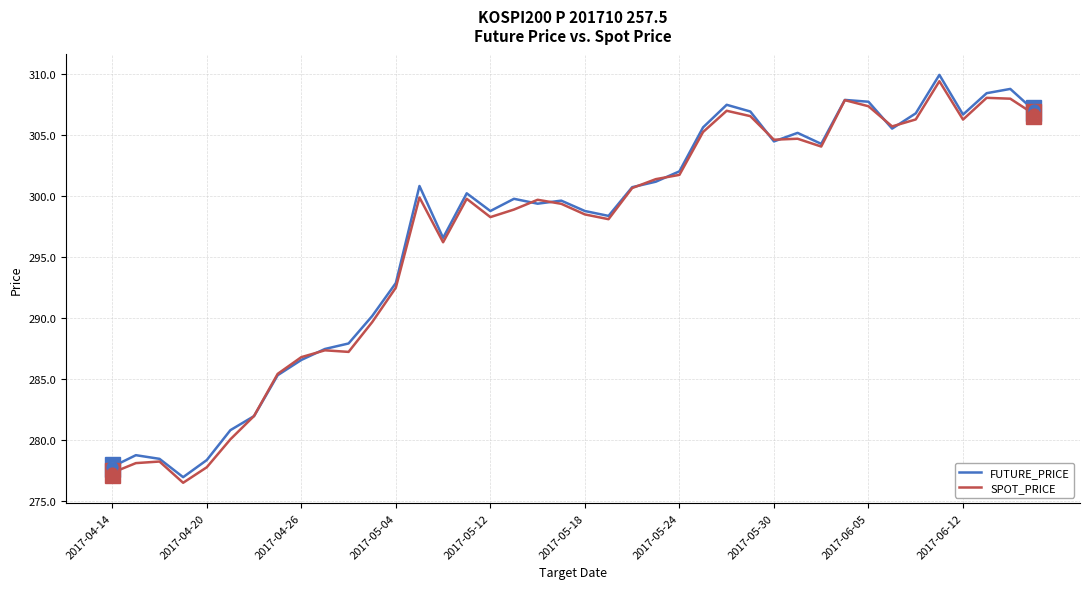

What is the highest value of the FUTURE_PRICE series?

309.9